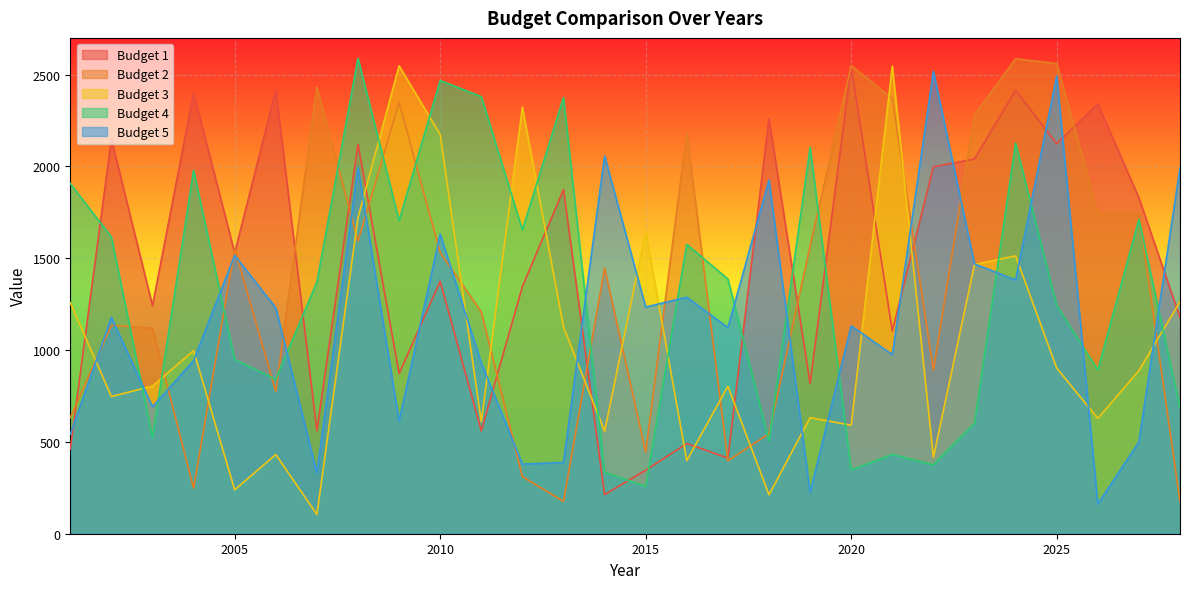

At which category is the sum across all series the highest?

2024